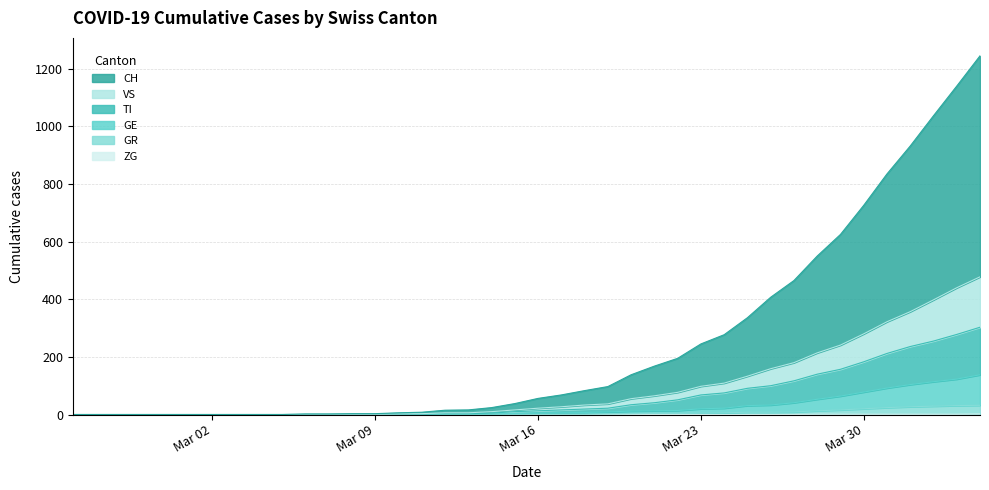

True or false: VS has more than 1 interior local peaks.

False